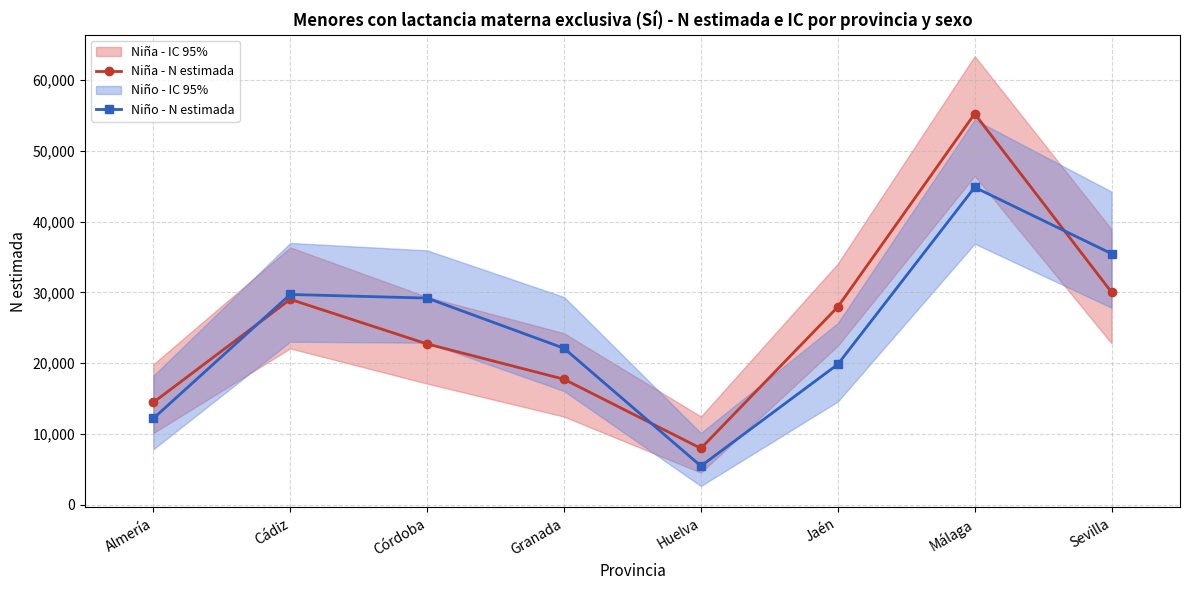

Reading left to right, list all the values displayed in this chart.

Niña - N estimada: Almería=14468	Cádiz=29015	Córdoba=22720	Granada=17740	Huelva=7988	Jaén=27946	Málaga=55204	Sevilla=30020
Niño - N estimada: Almería=12206	Cádiz=29704	Córdoba=29192	Granada=22113	Huelva=5489	Jaén=19841	Málaga=44826	Sevilla=35463